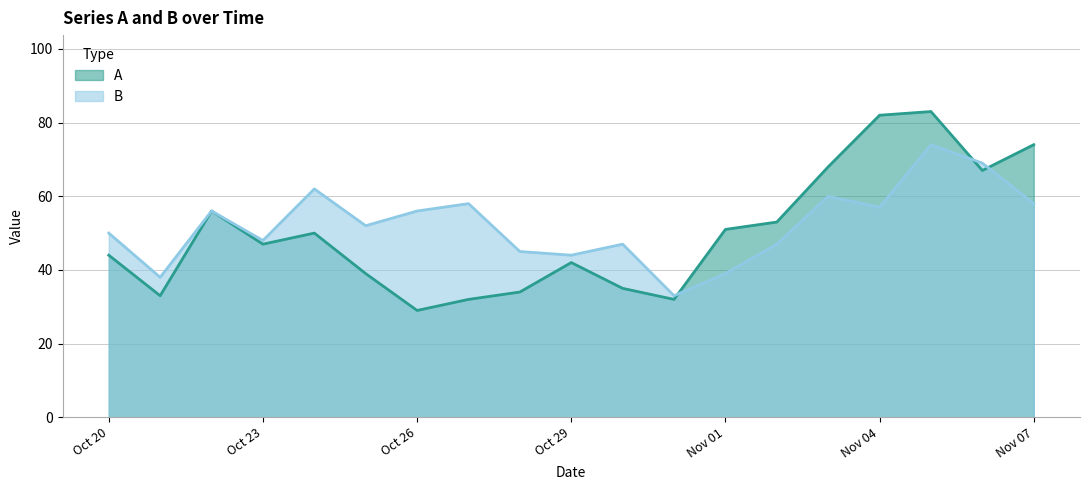

What is the difference between the highest and lowest values at Nov 07?

16